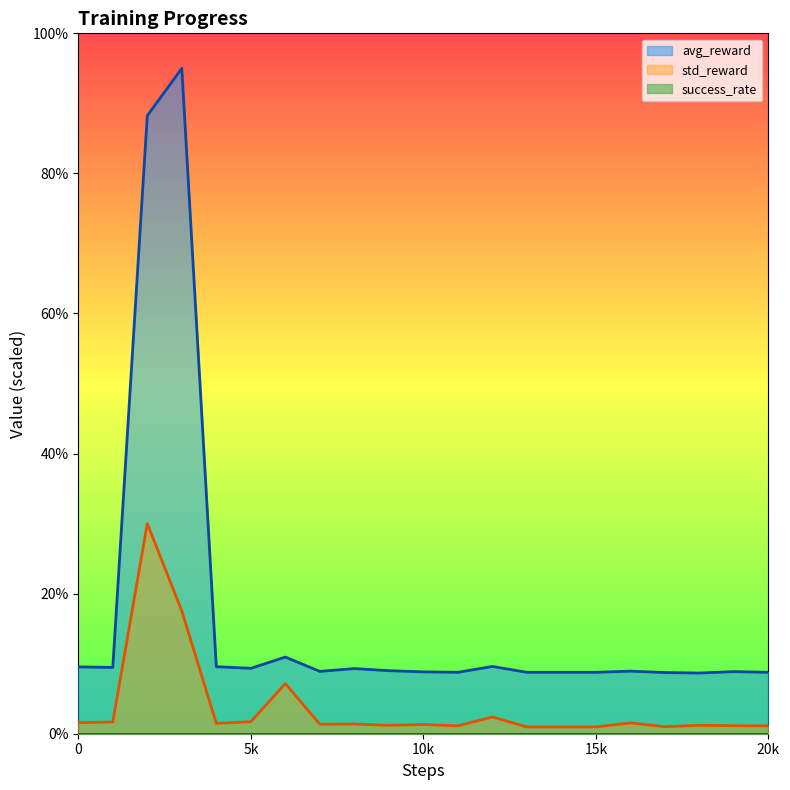

What is the value of the avg_reward point at the 20th from the left?

8.9